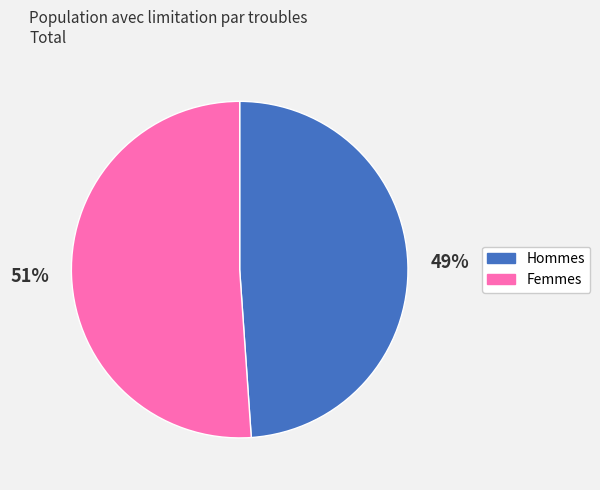

Is there any slice that represents more than half of the pie?

Yes